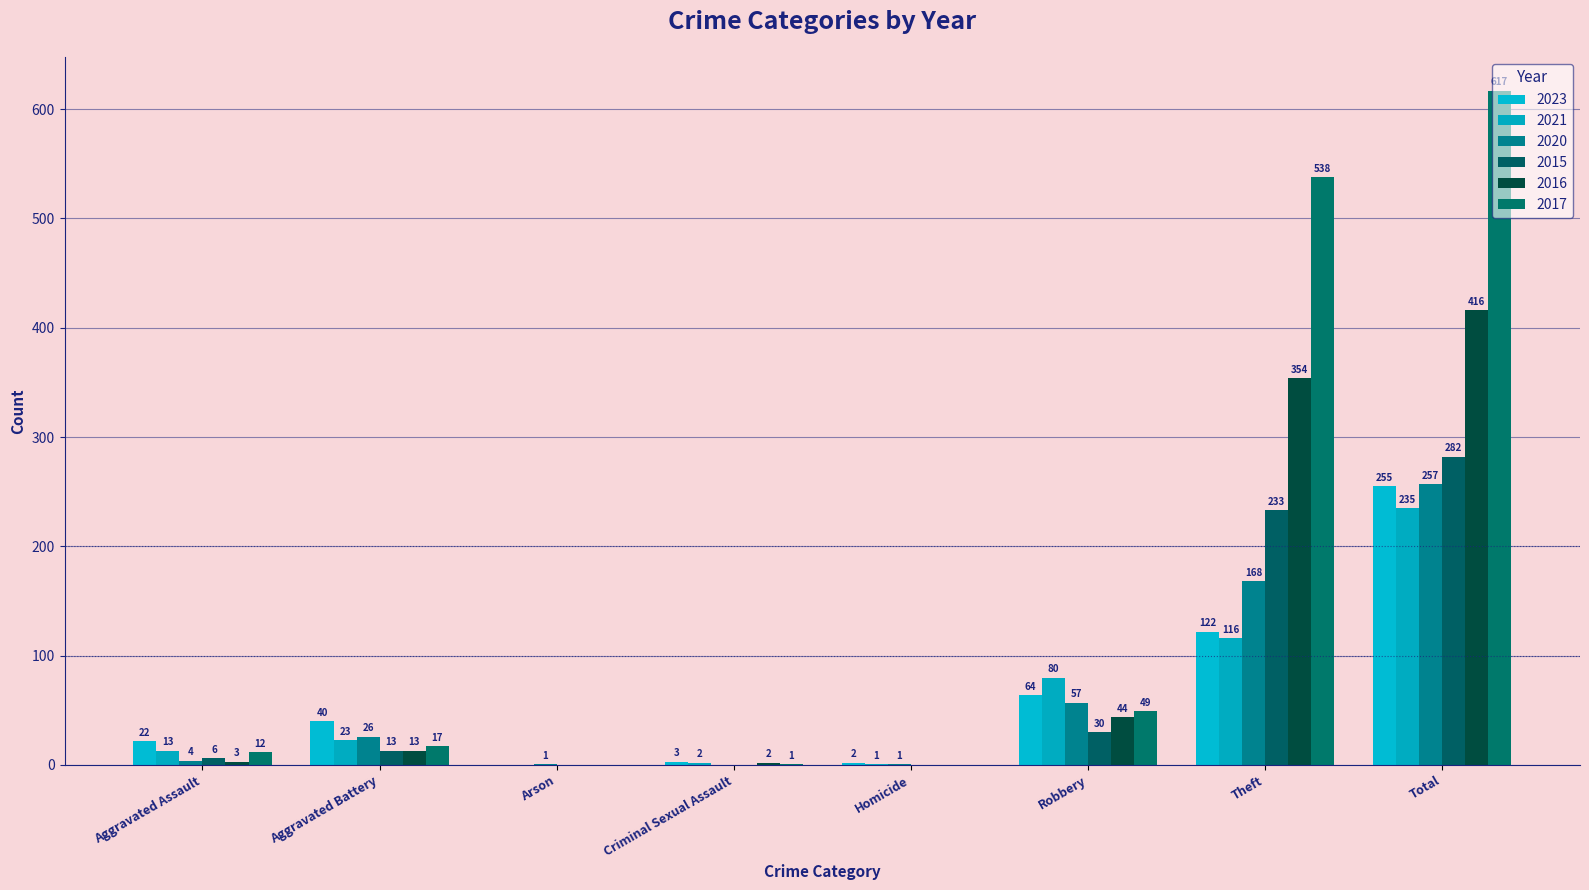

Are the bars horizontal?

No